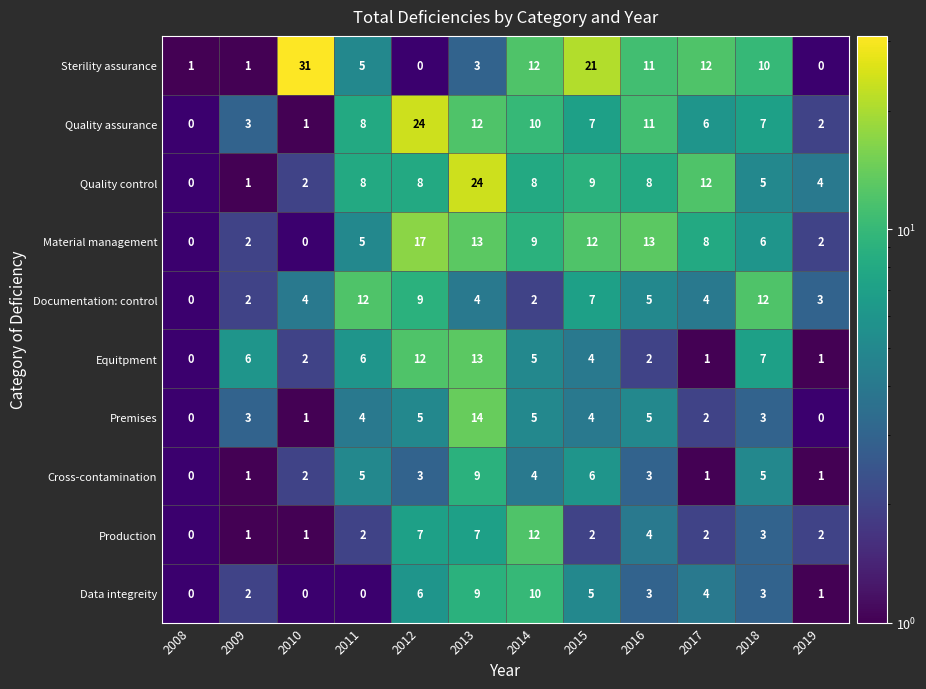

What is the spread (max minus min) of values at 2011?

12